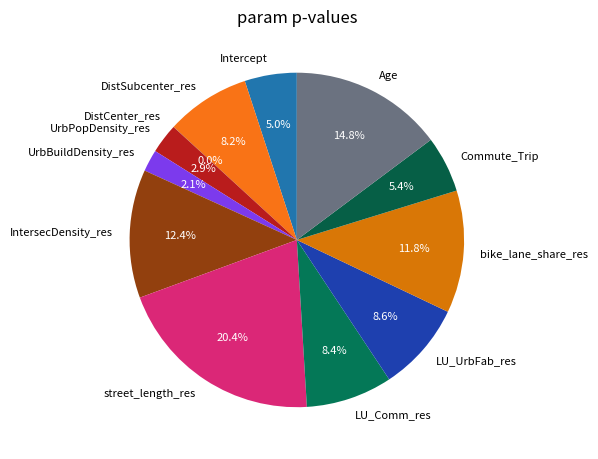

To the nearest percent, what is the difference between the LU_Comm_res and Intercept slice percentages?

3%